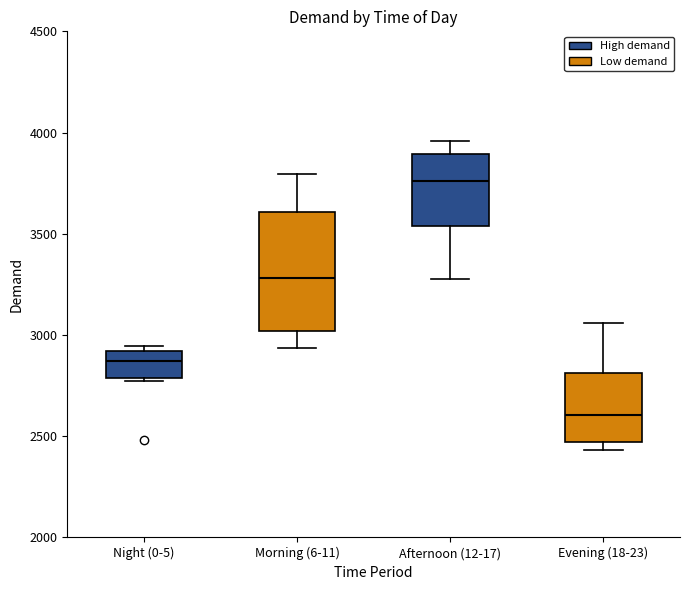

Reading left to right, transcribe this box plot: for each box, give where its median line is, the range the box spans, and where its two whiskers end, as read against the y-axis. The values are not printed on the chart, so give them approximately, as read against the axis.

Night (0-5): median 2850, box 2800 to 2900, whiskers 2800 to 2950
Morning (6-11): median 3300, box 3000 to 3600, whiskers 2950 to 3800
Afternoon (12-17): median 3750, box 3550 to 3900, whiskers 3300 to 3950
Evening (18-23): median 2600, box 2450 to 2800, whiskers 2450 (just below the box's lower edge) to 3050